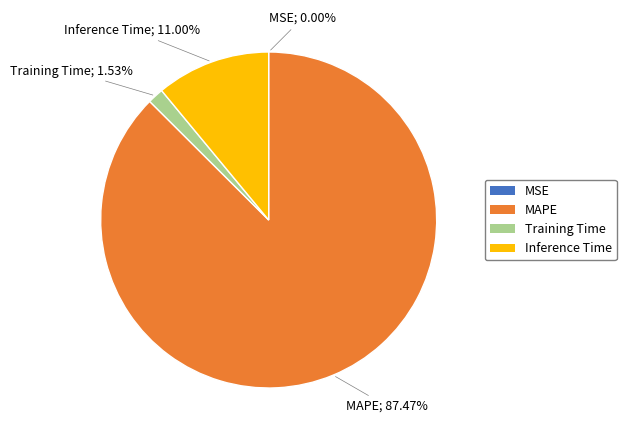

Which slice is the largest?

MAPE